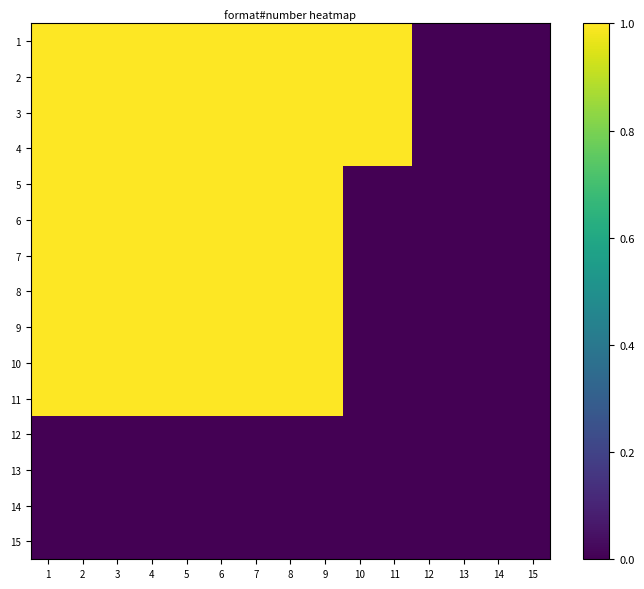

Reading left to right, transcribe all the data shown in this chart.

1: 1=1.0	2=1.0	3=1.0	4=1.0	5=1.0	6=1.0	7=1.0	8=1.0	9=1.0	10=1.0	11=1.0	12=0.0	13=0.0	14=0.0	15=0.0
2: 1=1.0	2=1.0	3=1.0	4=1.0	5=1.0	6=1.0	7=1.0	8=1.0	9=1.0	10=1.0	11=1.0	12=0.0	13=0.0	14=0.0	15=0.0
3: 1=1.0	2=1.0	3=1.0	4=1.0	5=1.0	6=1.0	7=1.0	8=1.0	9=1.0	10=1.0	11=1.0	12=0.0	13=0.0	14=0.0	15=0.0
4: 1=1.0	2=1.0	3=1.0	4=1.0	5=1.0	6=1.0	7=1.0	8=1.0	9=1.0	10=1.0	11=1.0	12=0.0	13=0.0	14=0.0	15=0.0
5: 1=1.0	2=1.0	3=1.0	4=1.0	5=1.0	6=1.0	7=1.0	8=1.0	9=1.0	10=0.0	11=0.0	12=0.0	13=0.0	14=0.0	15=0.0
6: 1=1.0	2=1.0	3=1.0	4=1.0	5=1.0	6=1.0	7=1.0	8=1.0	9=1.0	10=0.0	11=0.0	12=0.0	13=0.0	14=0.0	15=0.0
7: 1=1.0	2=1.0	3=1.0	4=1.0	5=1.0	6=1.0	7=1.0	8=1.0	9=1.0	10=0.0	11=0.0	12=0.0	13=0.0	14=0.0	15=0.0
8: 1=1.0	2=1.0	3=1.0	4=1.0	5=1.0	6=1.0	7=1.0	8=1.0	9=1.0	10=0.0	11=0.0	12=0.0	13=0.0	14=0.0	15=0.0
9: 1=1.0	2=1.0	3=1.0	4=1.0	5=1.0	6=1.0	7=1.0	8=1.0	9=1.0	10=0.0	11=0.0	12=0.0	13=0.0	14=0.0	15=0.0
10: 1=1.0	2=1.0	3=1.0	4=1.0	5=1.0	6=1.0	7=1.0	8=1.0	9=1.0	10=0.0	11=0.0	12=0.0	13=0.0	14=0.0	15=0.0
11: 1=1.0	2=1.0	3=1.0	4=1.0	5=1.0	6=1.0	7=1.0	8=1.0	9=1.0	10=0.0	11=0.0	12=0.0	13=0.0	14=0.0	15=0.0
12: 1=0.0	2=0.0	3=0.0	4=0.0	5=0.0	6=0.0	7=0.0	8=0.0	9=0.0	10=0.0	11=0.0	12=0.0	13=0.0	14=0.0	15=0.0
13: 1=0.0	2=0.0	3=0.0	4=0.0	5=0.0	6=0.0	7=0.0	8=0.0	9=0.0	10=0.0	11=0.0	12=0.0	13=0.0	14=0.0	15=0.0
14: 1=0.0	2=0.0	3=0.0	4=0.0	5=0.0	6=0.0	7=0.0	8=0.0	9=0.0	10=0.0	11=0.0	12=0.0	13=0.0	14=0.0	15=0.0
15: 1=0.0	2=0.0	3=0.0	4=0.0	5=0.0	6=0.0	7=0.0	8=0.0	9=0.0	10=0.0	11=0.0	12=0.0	13=0.0	14=0.0	15=0.0